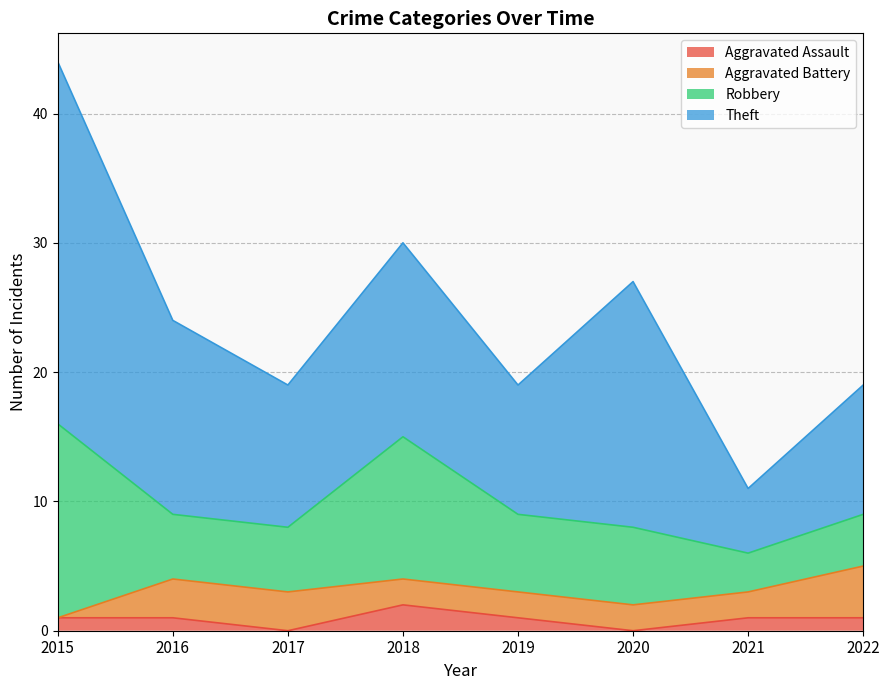

The Robbery series shows 9 at 2016. True or false?

False